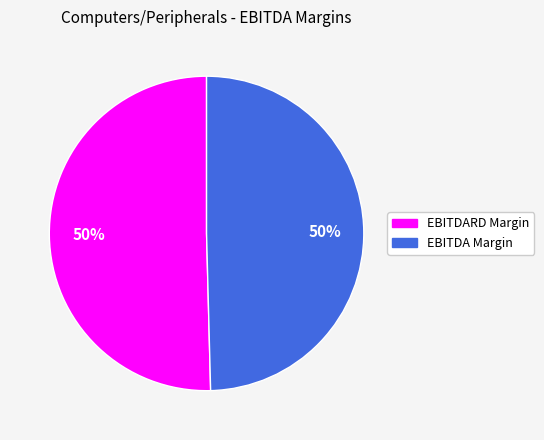

To the nearest percent, what is the average slice percentage?

50%